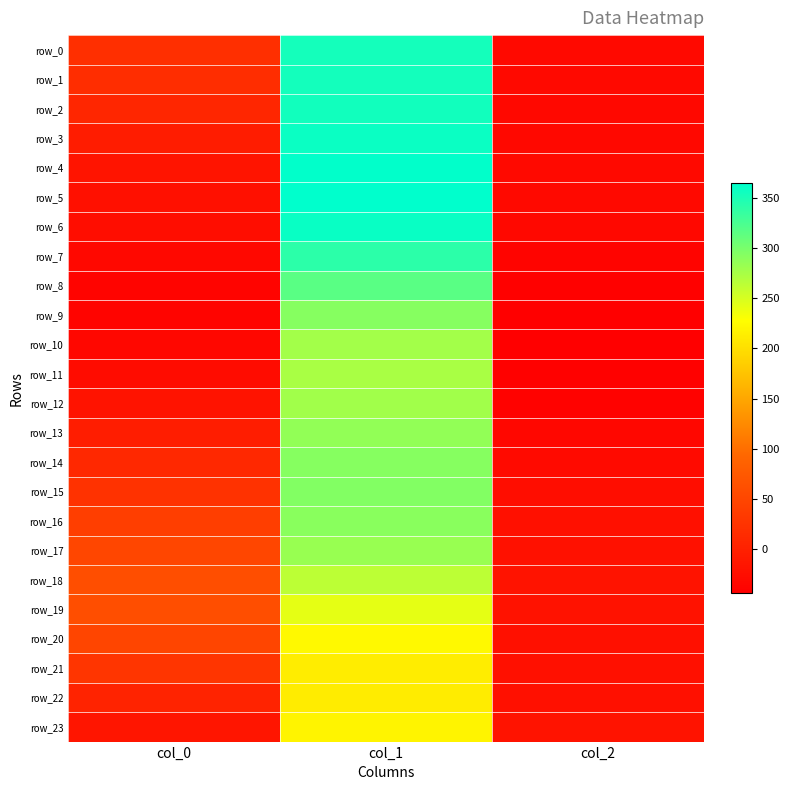

At which label is row_13 closest to 126?

col_0